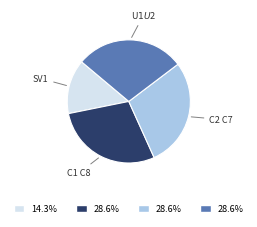

Is there a majority slice in this chart?

No